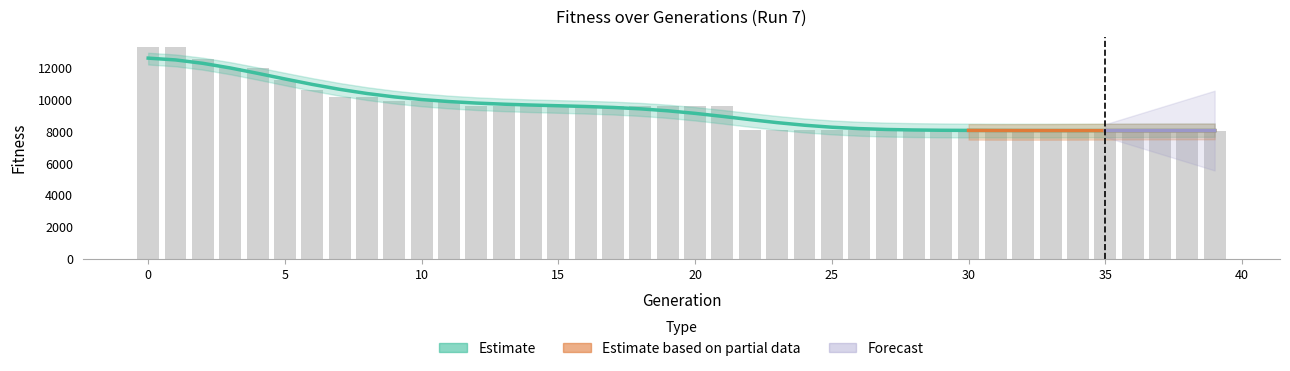

Reading left to right, list all the values displayed in this chart.

0=13277	1=13277	2=12526	3=11960	4=11960	5=11212	6=10598	7=10138	8=10138	9=9896	10=9896	11=9896	12=9594	13=9594	14=9594	15=9594	16=9594	17=9594	18=9594	19=9594	20=9594	21=9594	22=8120	23=8120	24=8081	25=8081	26=8081	27=8081	28=8081	29=8056	30=8056	31=8056	32=8056	33=8056	34=8056	35=8056	36=8056	37=8056	38=8056	39=8056